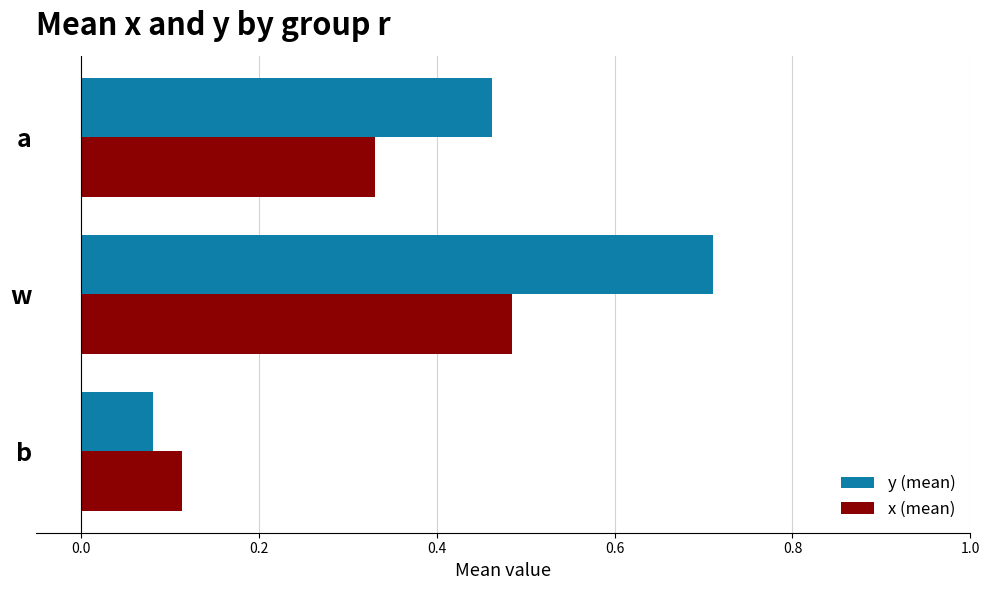

Which series has the largest range (max minus min)?

y (mean)